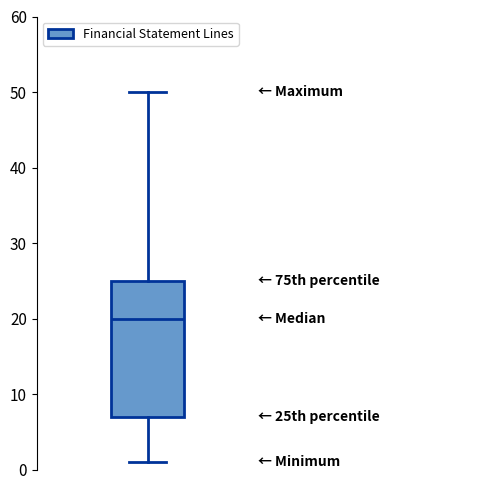

Transcribe this box plot: give where the median line is, the range the box spans, and where the two whiskers end, as read against the y-axis. The values are not printed on the chart, so give them approximately, as read against the axis.

median 20, box 7 to 25, whiskers 1 to 50